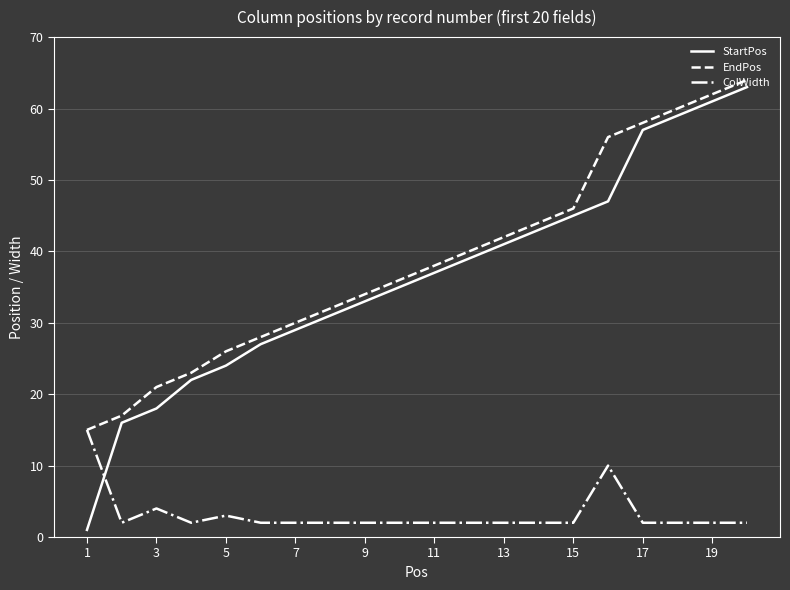

Which series has the largest range (max minus min)?

StartPos